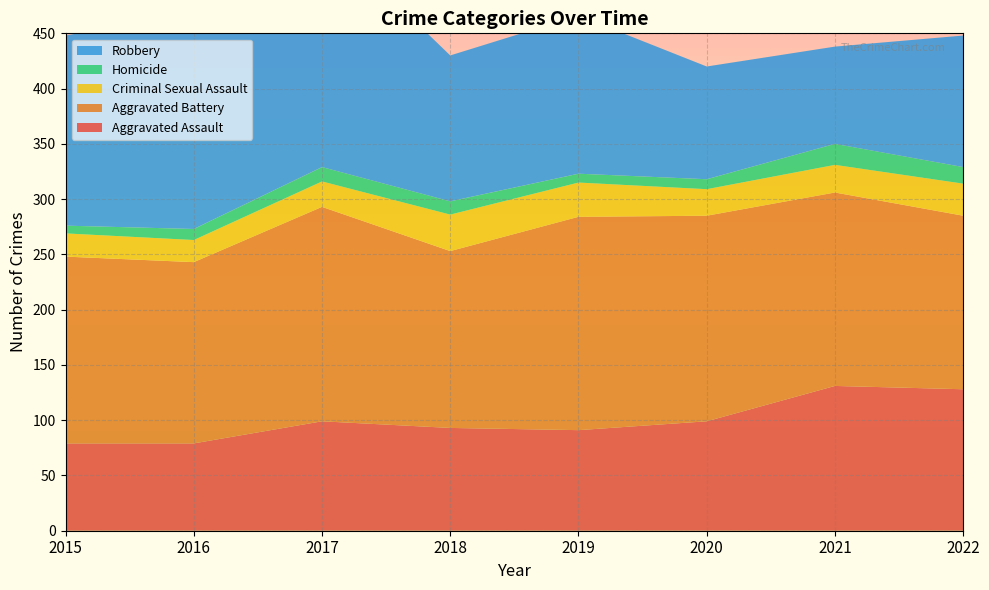

Reading left to right, extract all data points from this chart.

Aggravated Assault: 2015=79	2016=79	2017=99	2018=93	2019=91	2020=99	2021=131	2022=128
Aggravated Battery: 2015=169	2016=164	2017=194	2018=160	2019=193	2020=186	2021=175	2022=157
Criminal Sexual Assault: 2015=21	2016=20	2017=23	2018=33	2019=31	2020=24	2021=25	2022=29
Homicide: 2015=7	2016=10	2017=13	2018=12	2019=8	2020=9	2021=19	2022=15
Robbery: 2015=172	2016=196	2017=213	2018=132	2019=143	2020=102	2021=88	2022=119